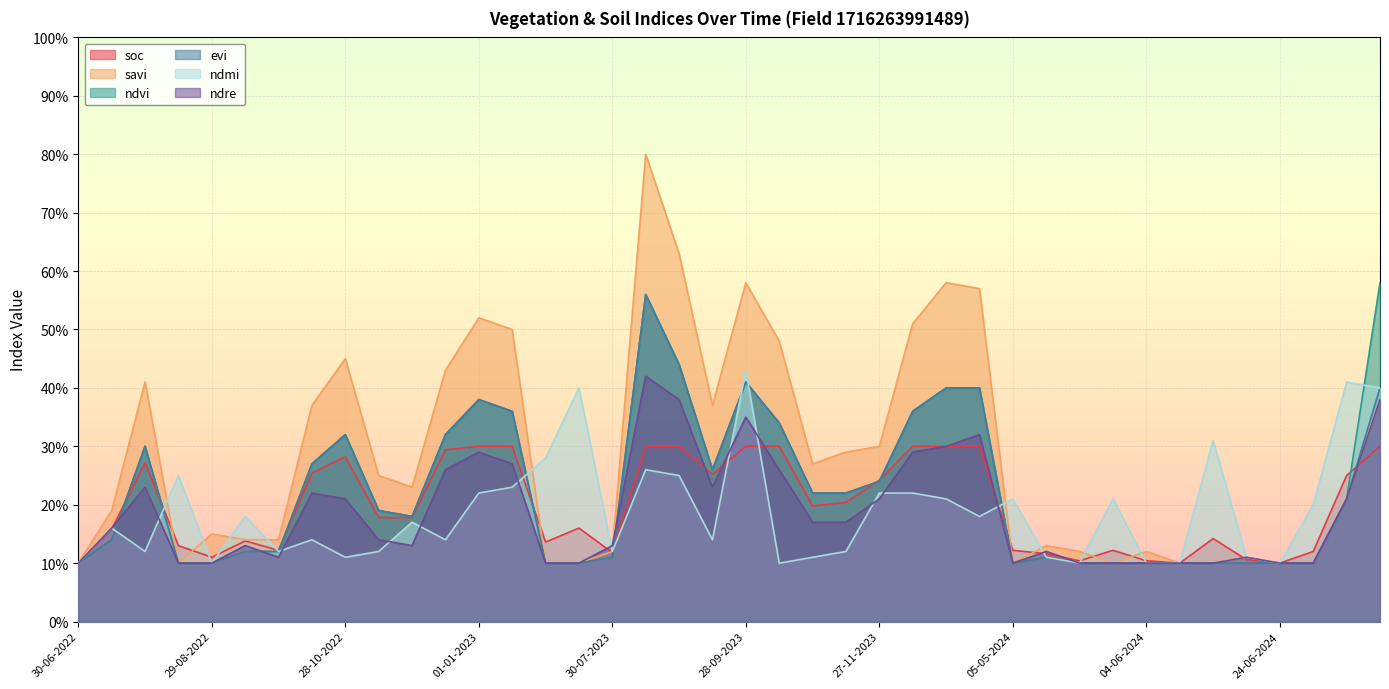

How many data points does each series have?

40